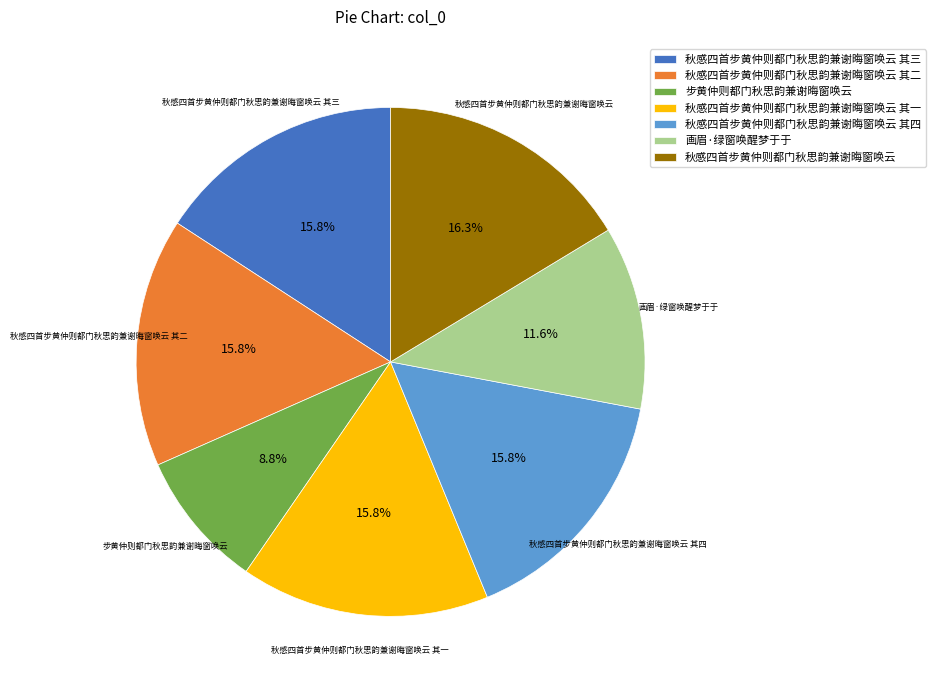

How many slices are in this pie chart?

7